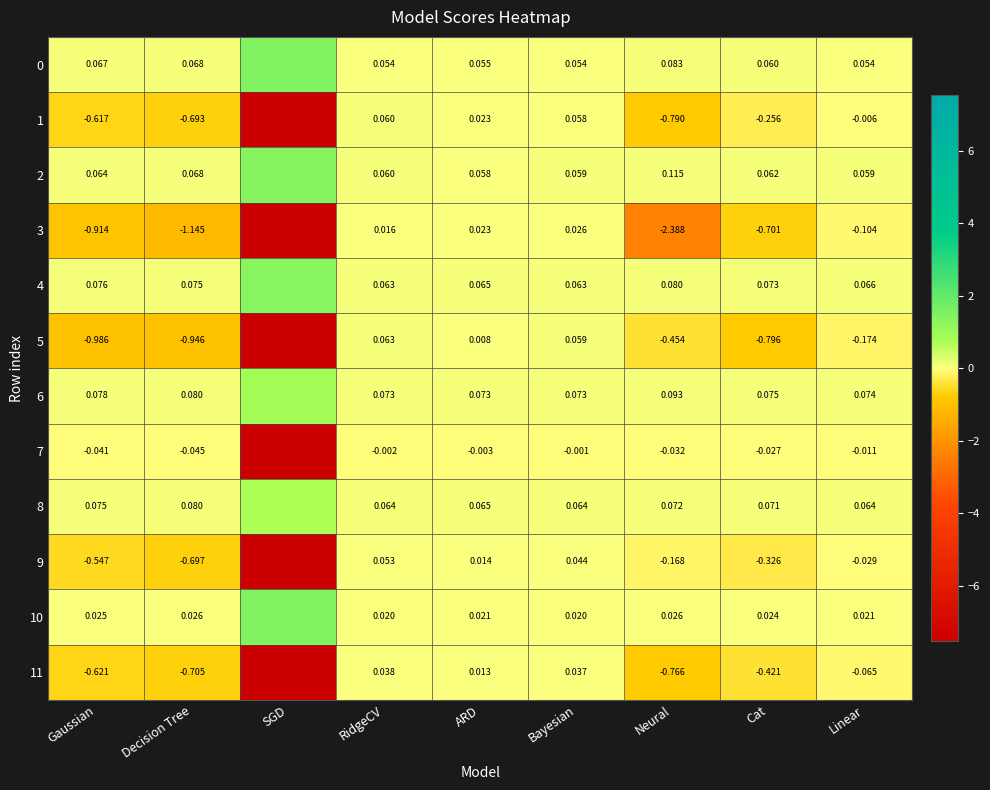

True or false: 0 has a value of 0.0 at Neural.

False